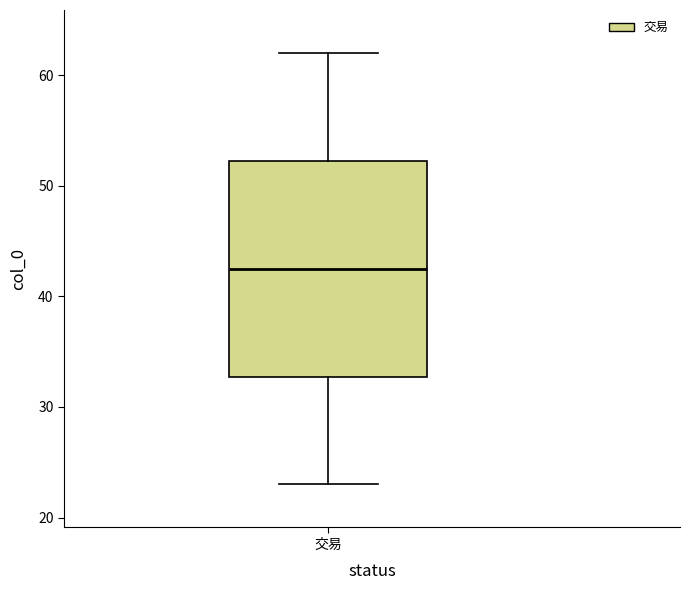

Where is the upper edge of the box for 交易 on the y-axis? The values are not printed on the chart, so give them approximately, as read against the axis.

52